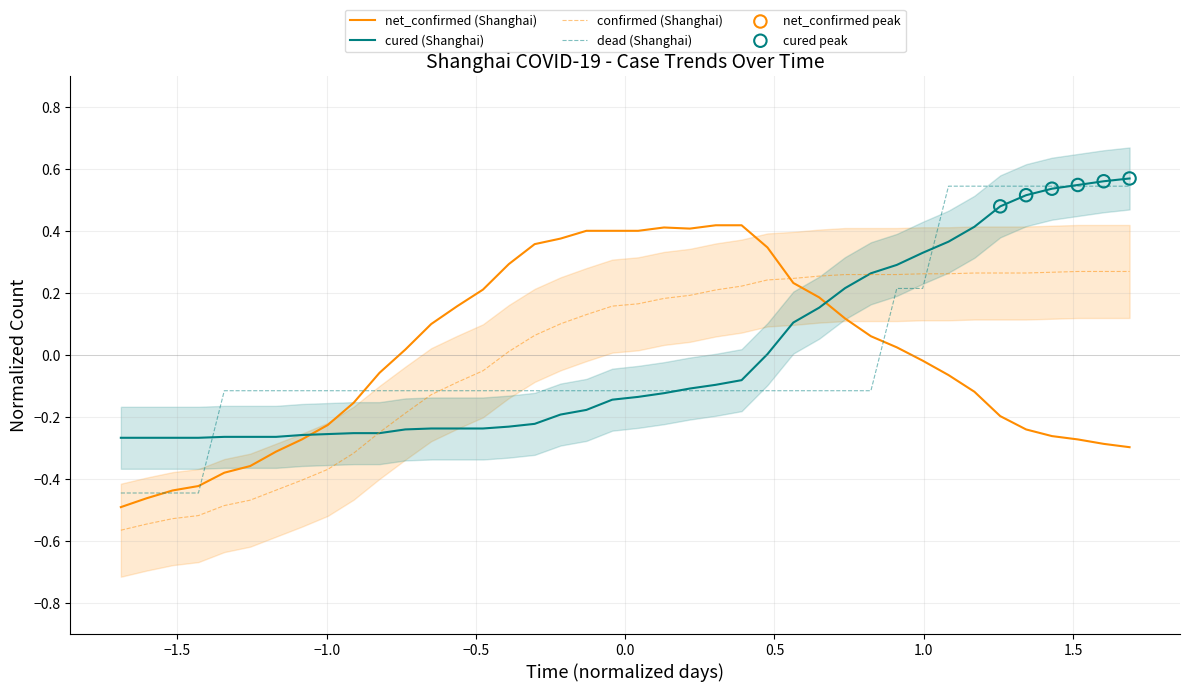

Which series contains the highest Y value?

cured